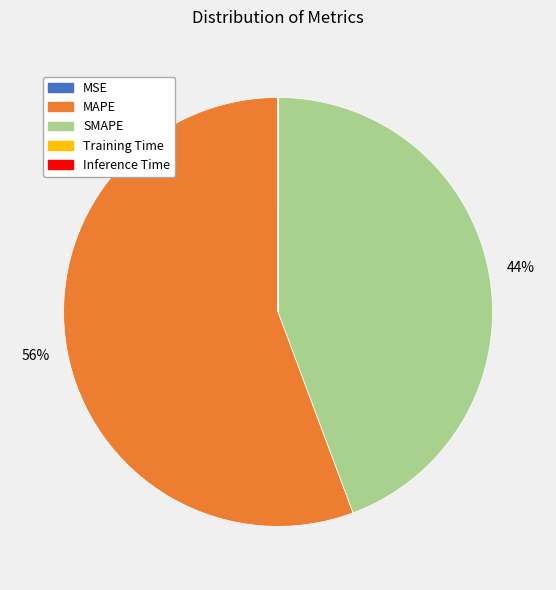

What percentage is the SMAPE slice, to the nearest percent?

44%